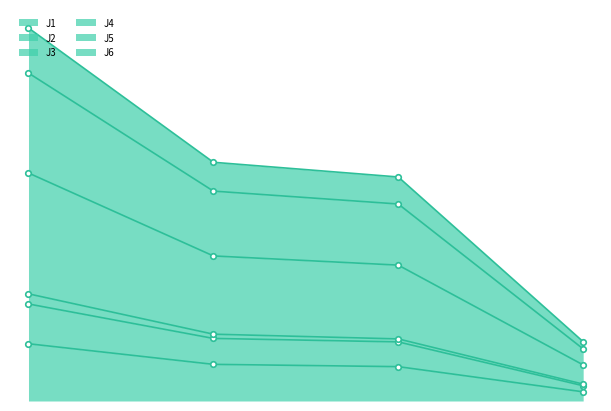

At which category is the sum across all series the highest?

2024-03-30 12:10:00